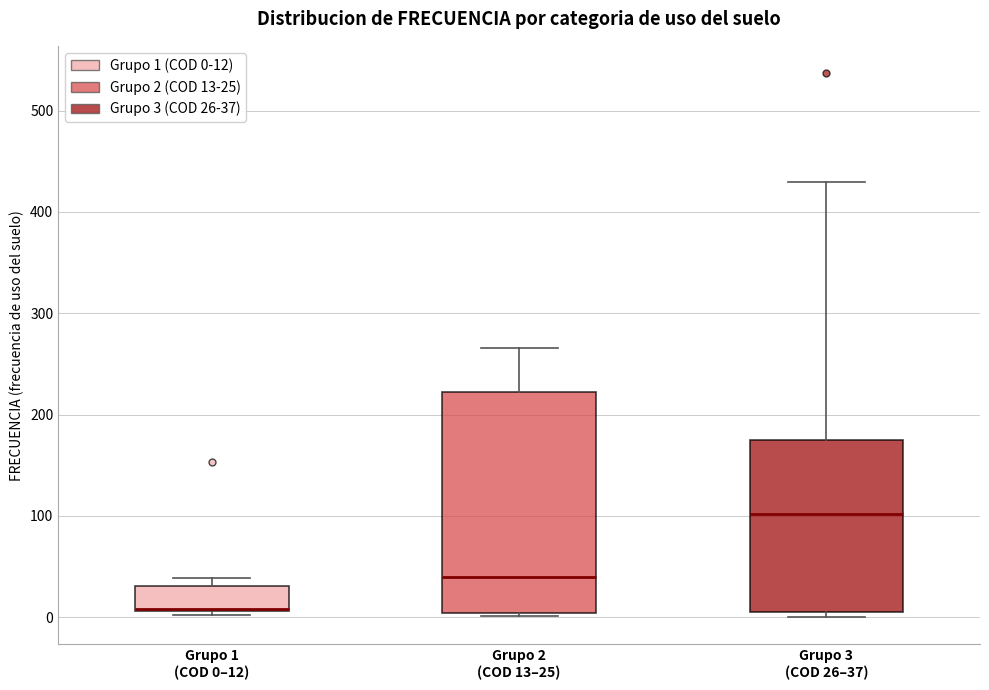

Which box is the tallest, from its lower edge to its upper edge?

Grupo 2 (COD 13–25)